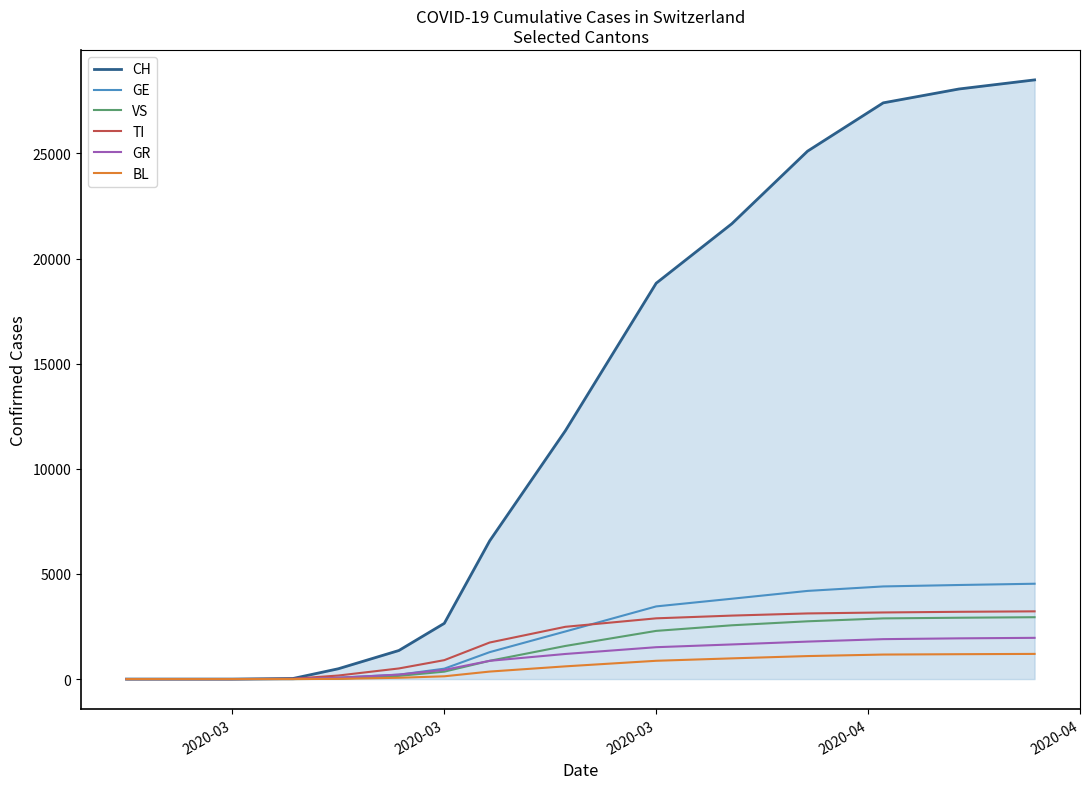

What is the highest value of the GE series?

4534